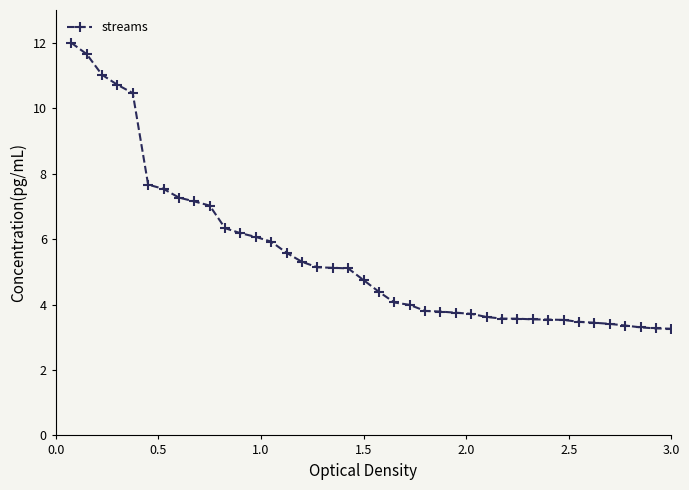

What is the difference between the maximum and second lowest values?

8.7